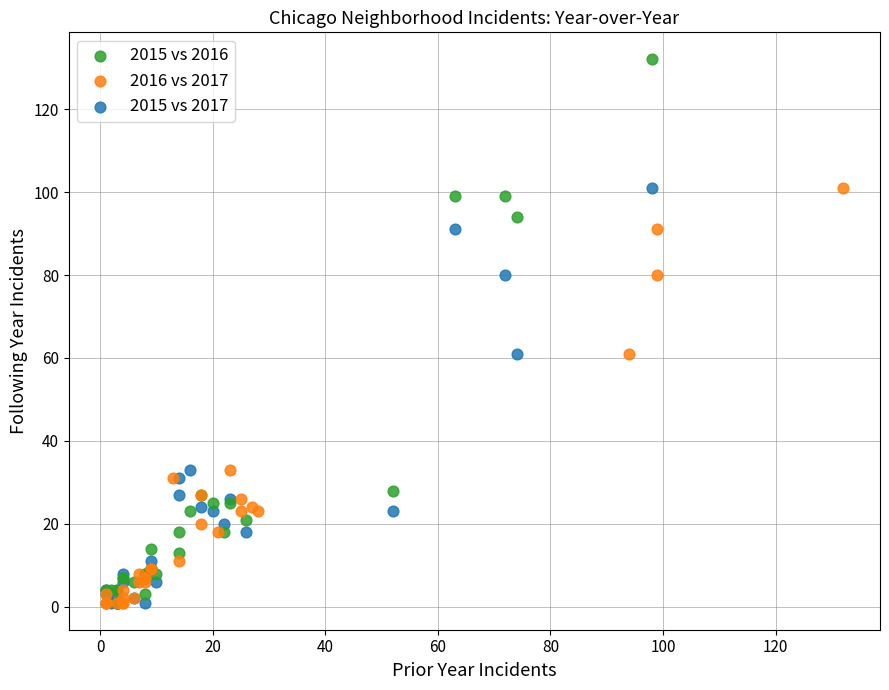

Which series has the largest Y range (max minus min)?

2015 vs 2016